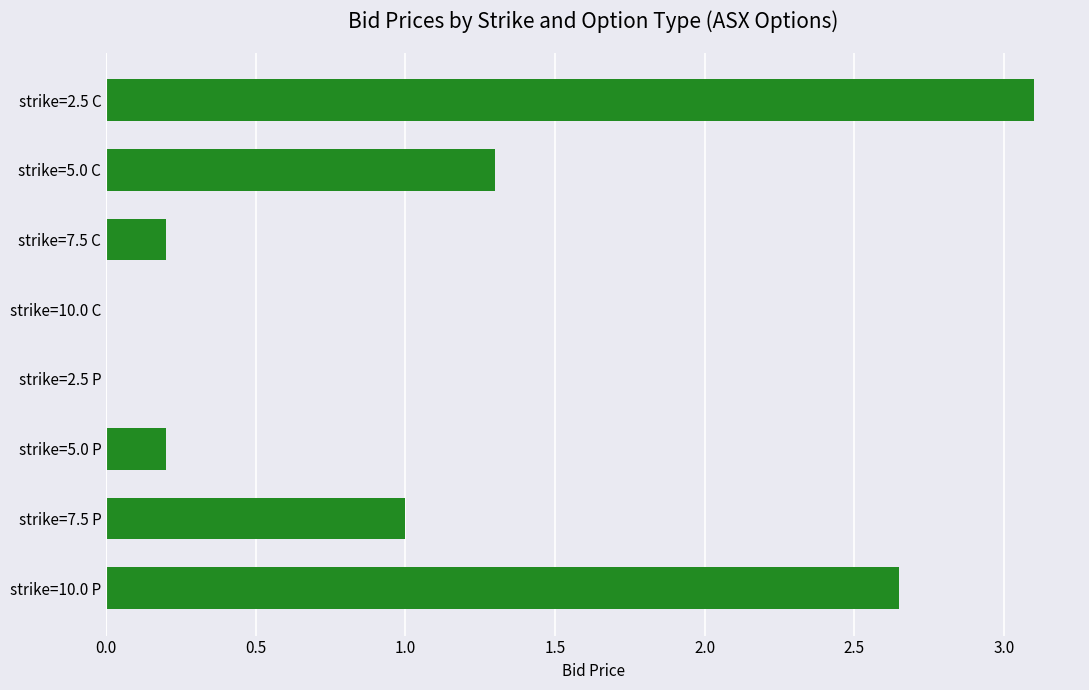

What is the ratio of the value at strike=5.0 C to the value at strike=7.5 P?

1.3